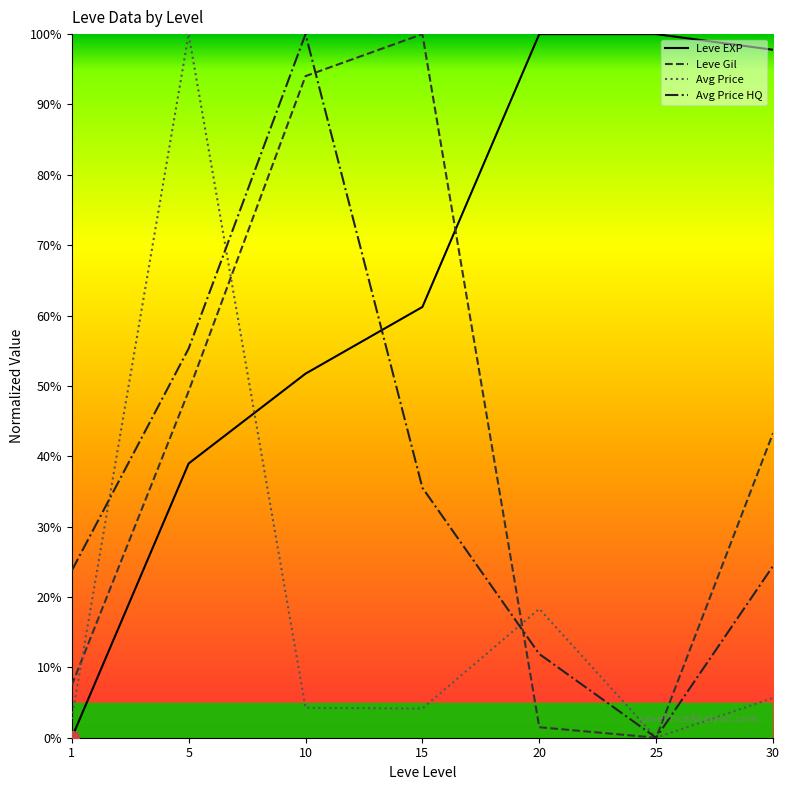

How many lines are shown in the chart?

4